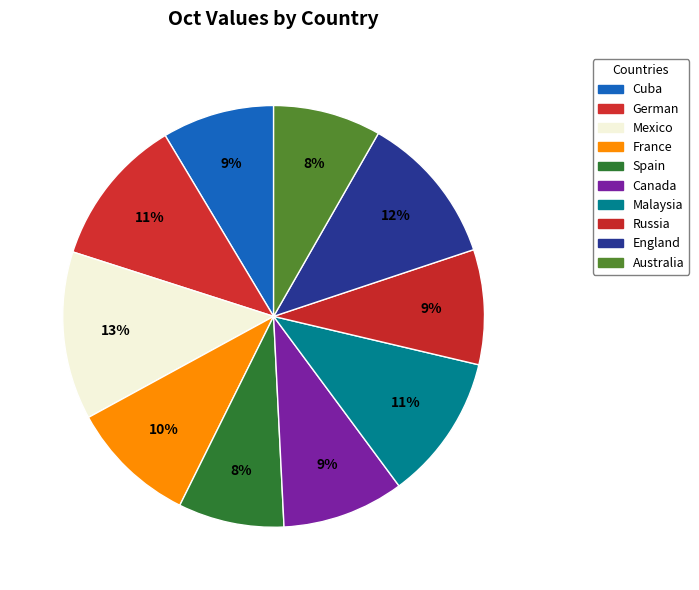

Which category has the smallest portion of the pie?

Spain